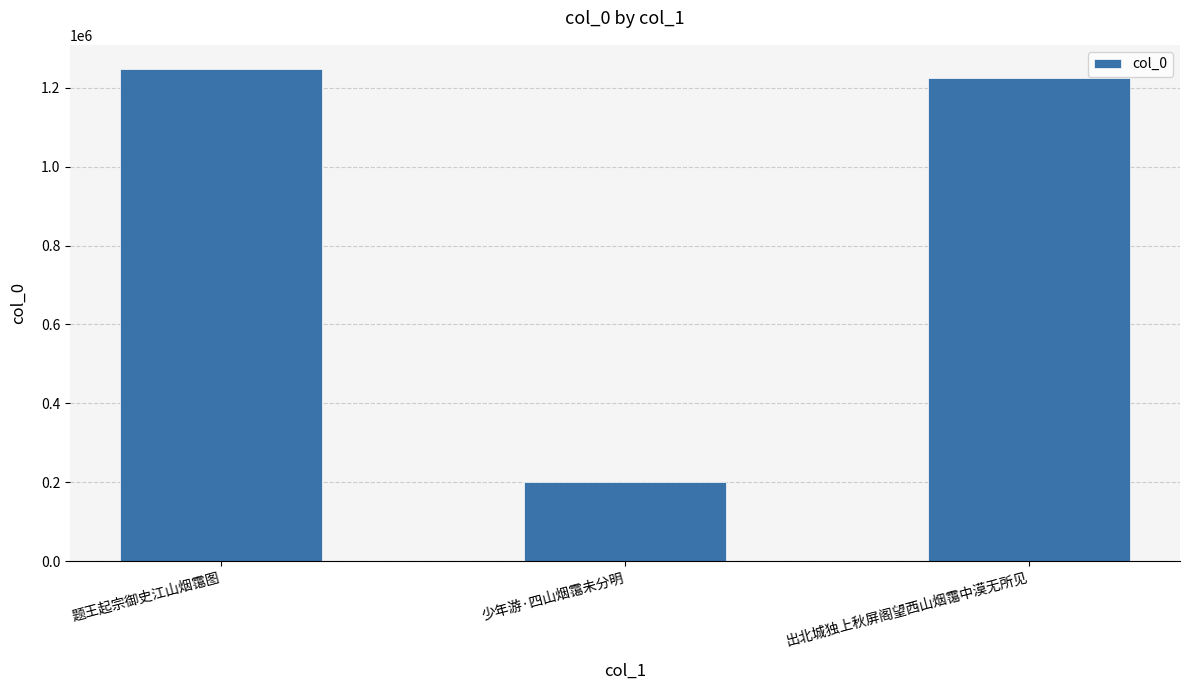

At which label is the value closest to 723462?

出北城独上秋屏阁望西山烟霭中漠无所见